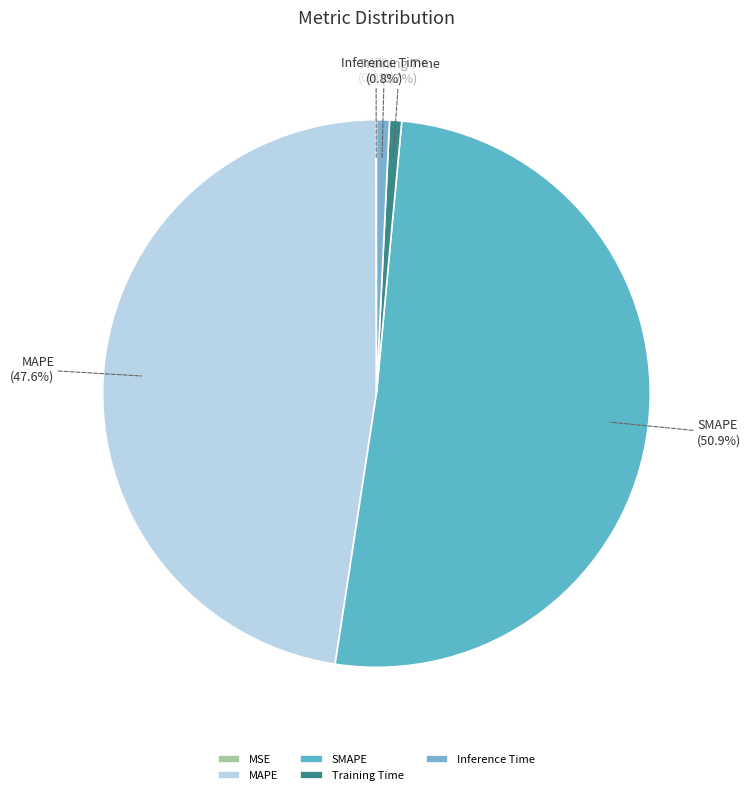

Between SMAPE and MAPE, which is larger?

SMAPE